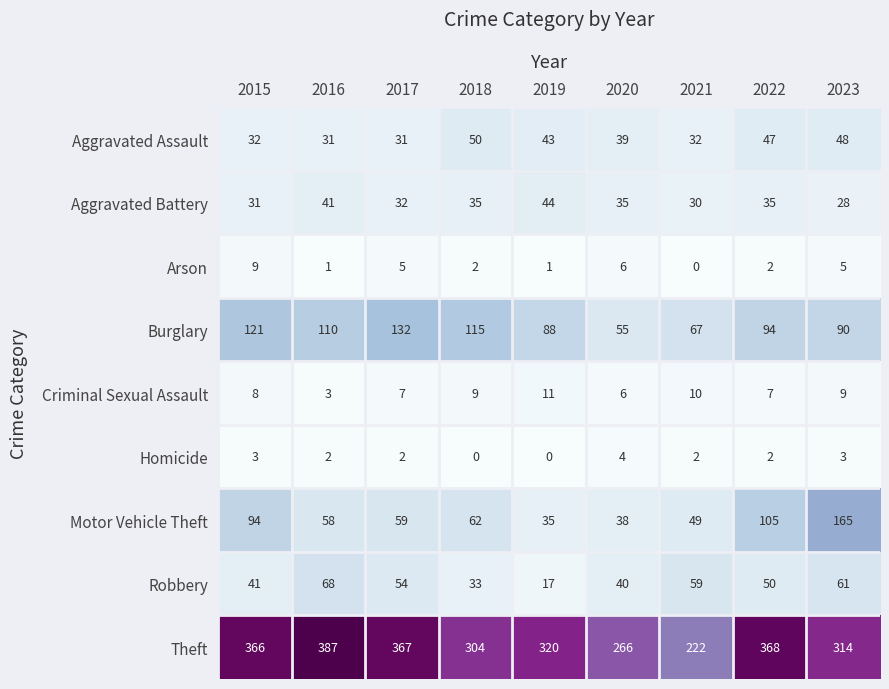

Rank the series by their maximum value, from lowest to highest.

Homicide, Arson, Criminal Sexual Assault, Aggravated Battery, Aggravated Assault, Robbery, Burglary, Motor Vehicle Theft, Theft